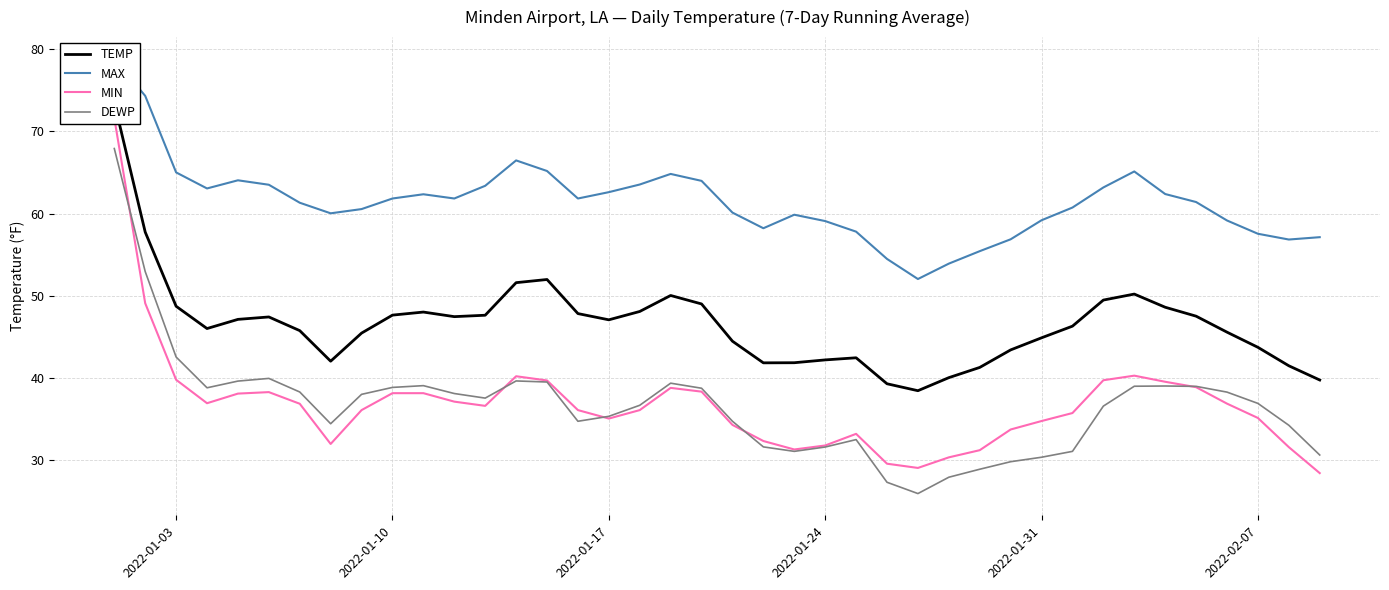

What is the highest value of the DEWP series?

67.9